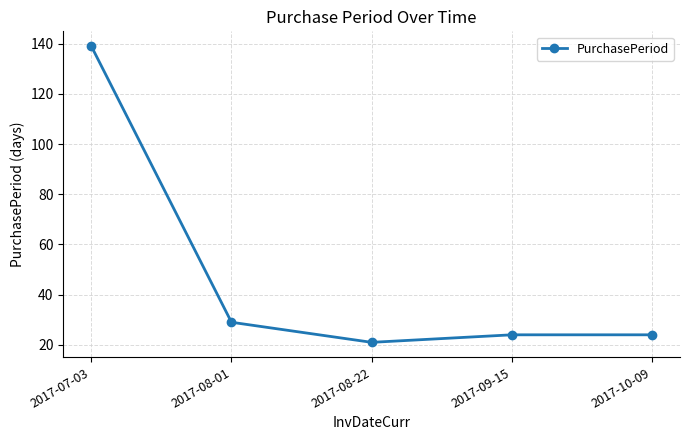

At which category does the data reach its first local valley?

2017-08-22